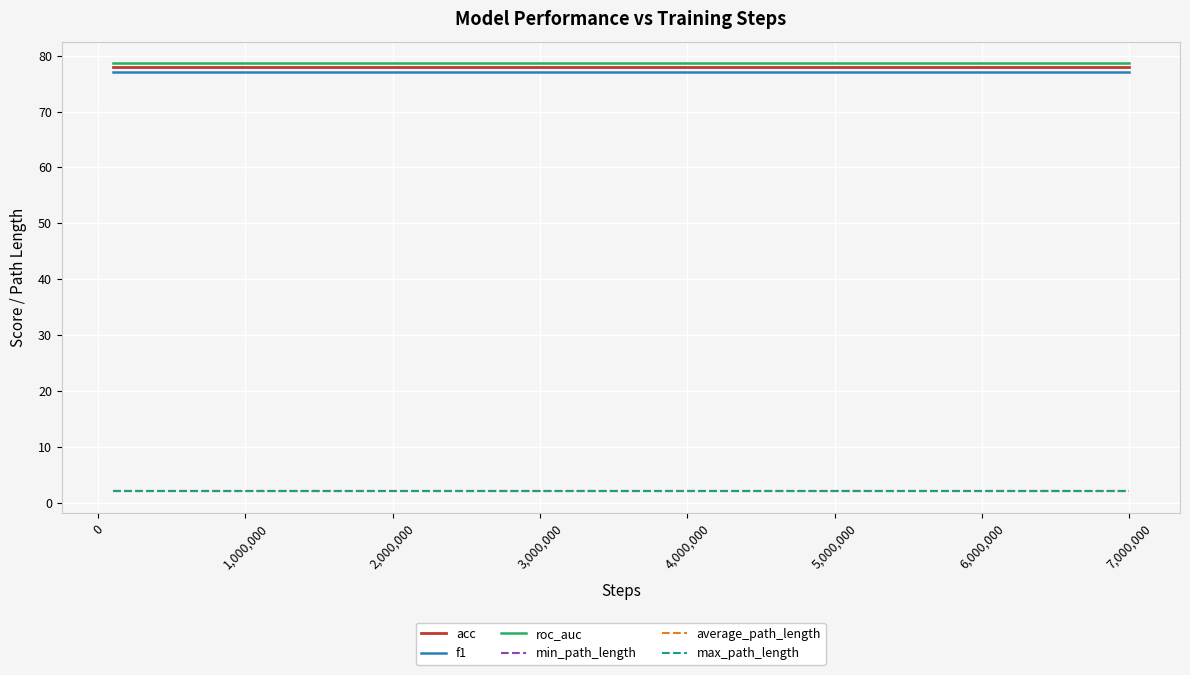

How many lines are shown in the chart?

6